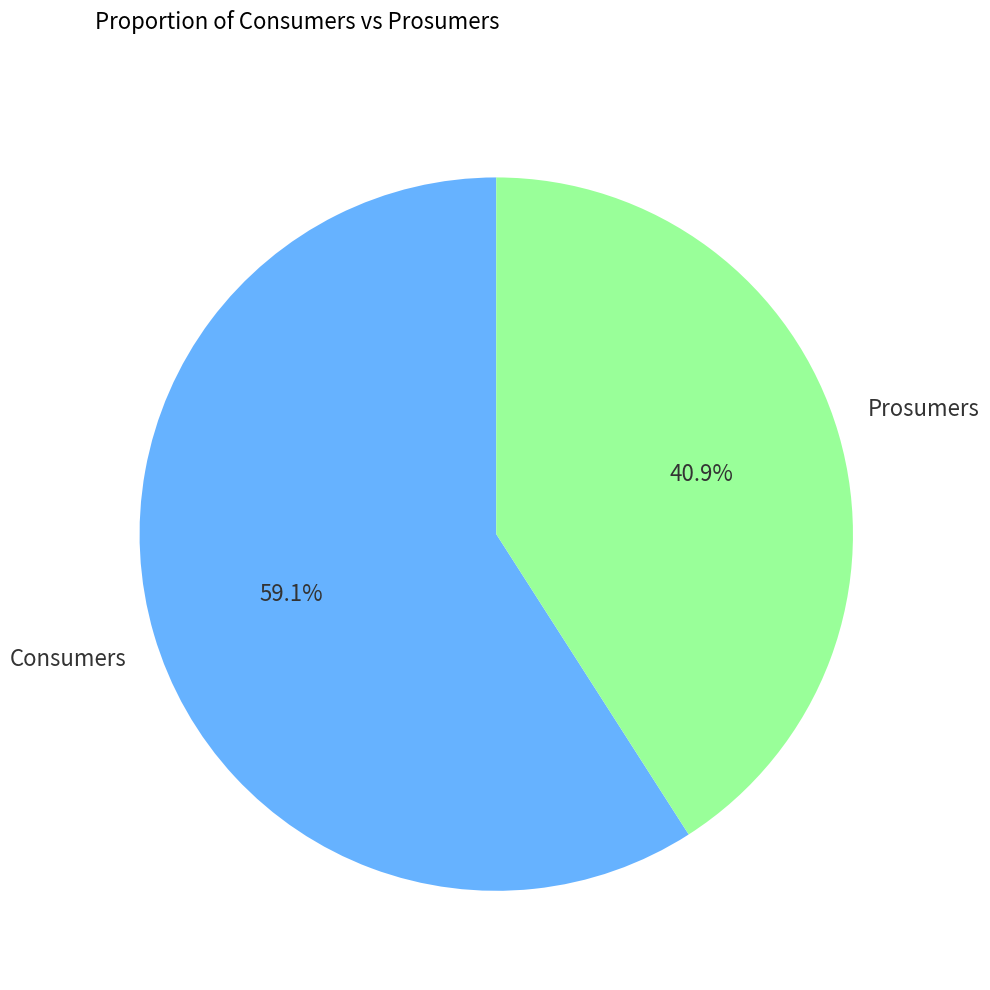

Approximately how many times larger is the value at Consumers compared to Prosumers?

1.4